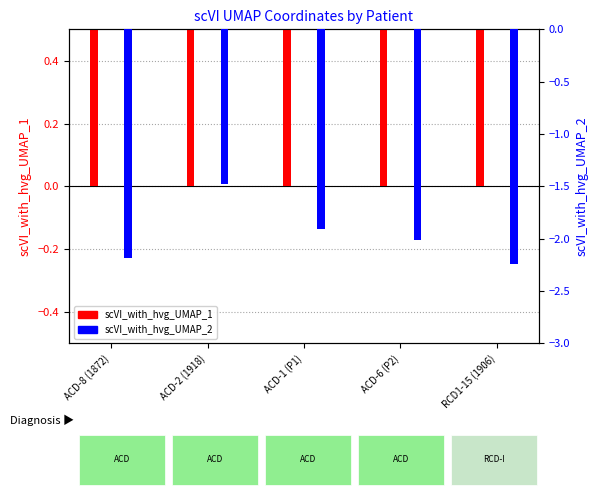

List the series in order of their peak value, lowest first.

scVI_with_hvg_UMAP_2, scVI_with_hvg_UMAP_1